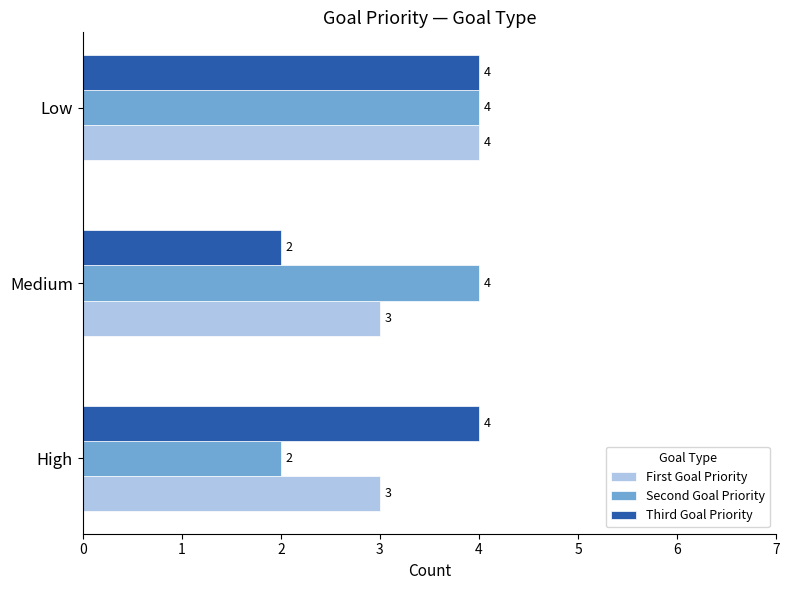

At how many categories does at least one series exceed 3?

3